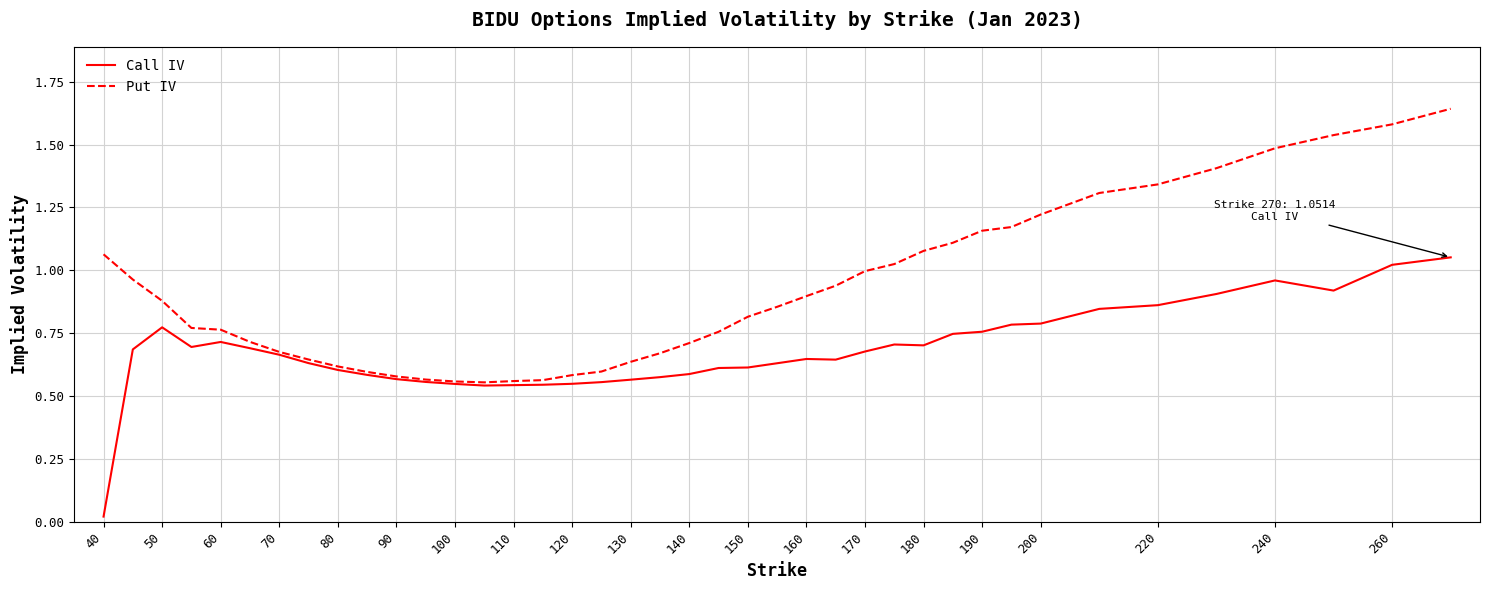

Which series has the largest total across all categories?

Put IV